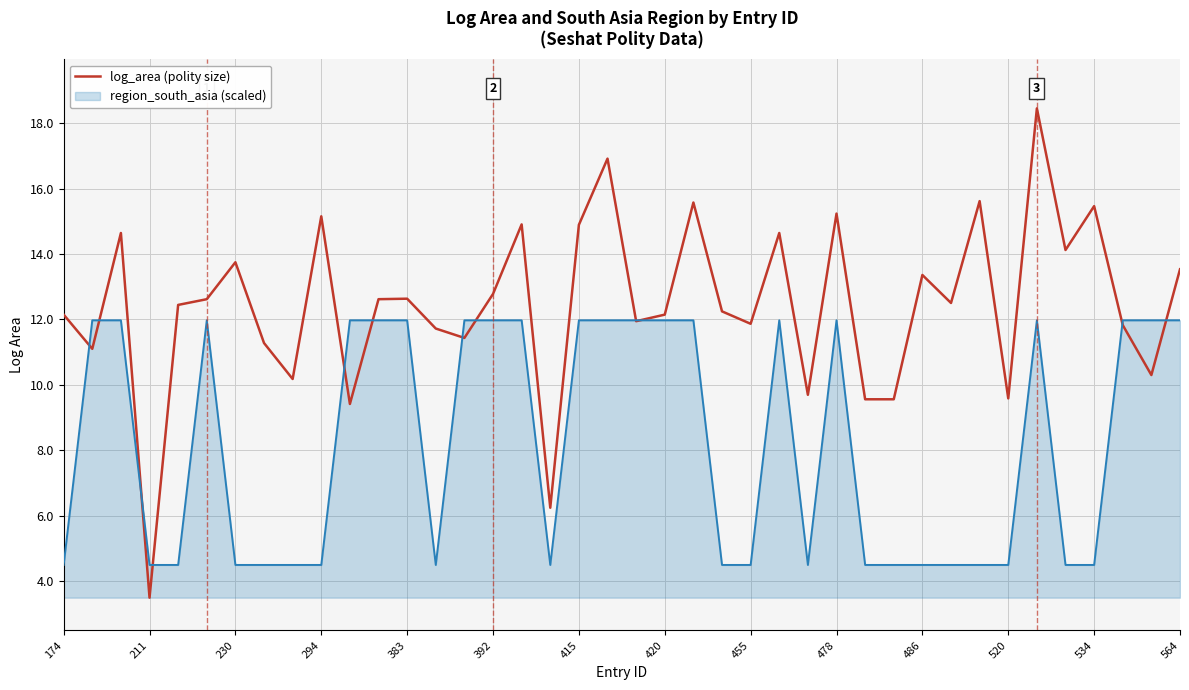

Which series has the largest total across all categories?

log_area (polity size)